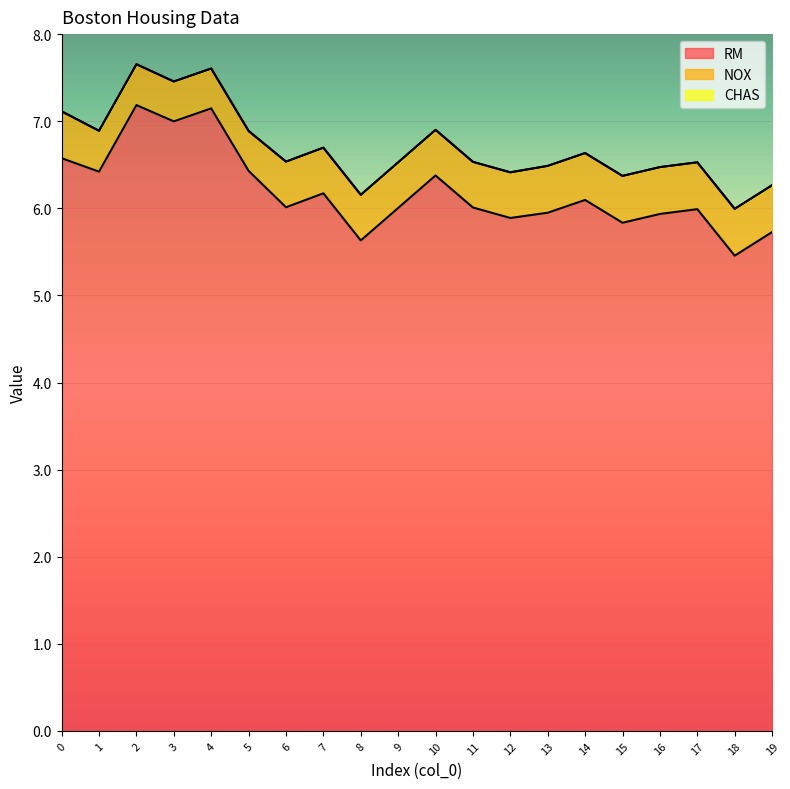

How many NOX values are between 0 and 1?

20